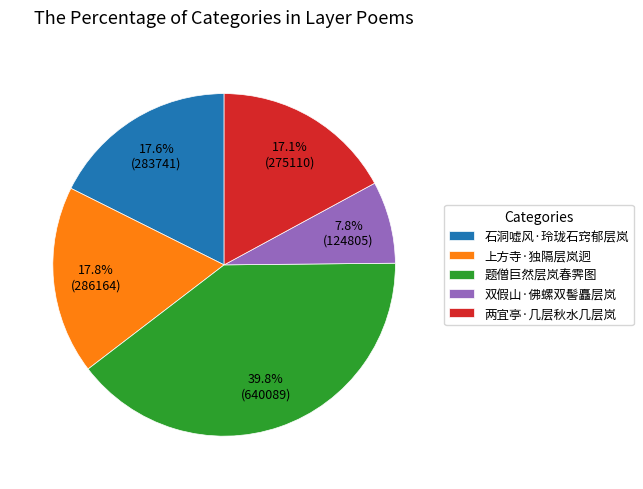

To the nearest percent, what is the combined percentage of 上方寺·独隔层岚迥 and 题僧巨然层岚春霁图?

58%